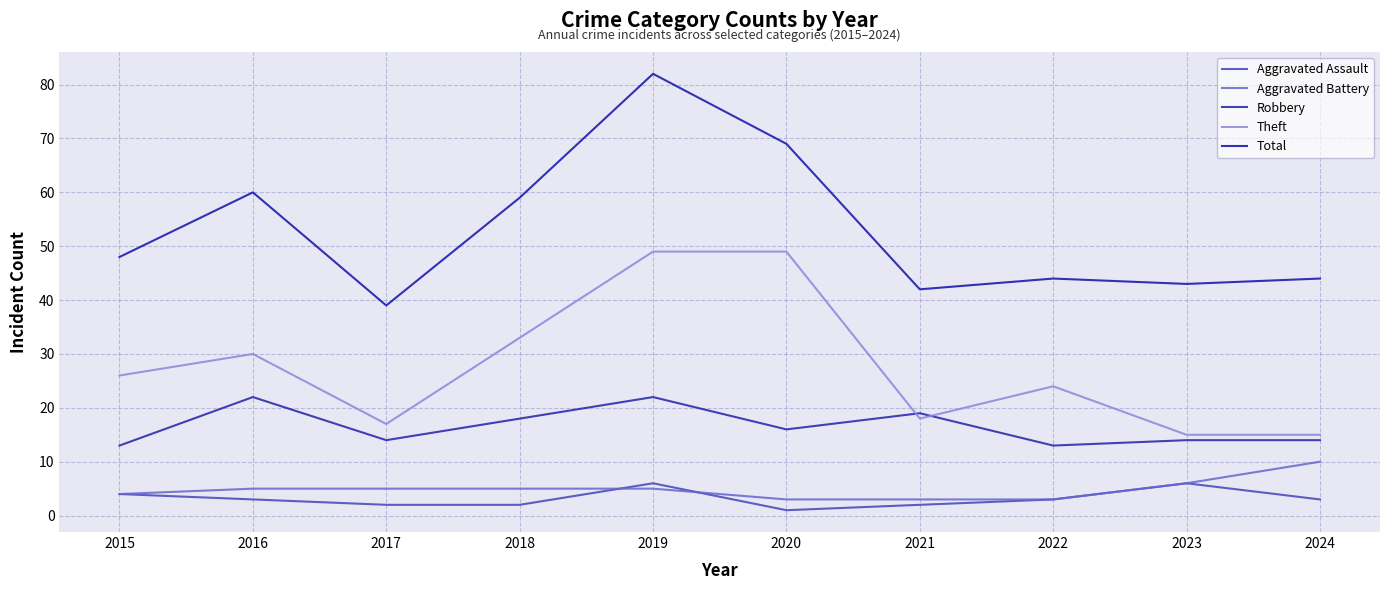

Between 2021 and 2022, which is larger?

2022